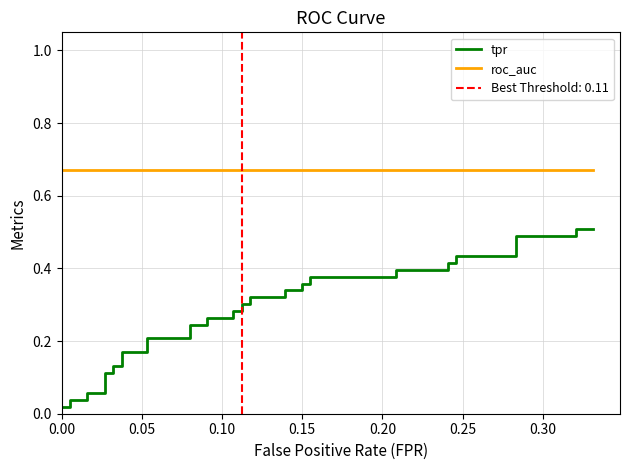

What is the maximum value for tpr?

0.5